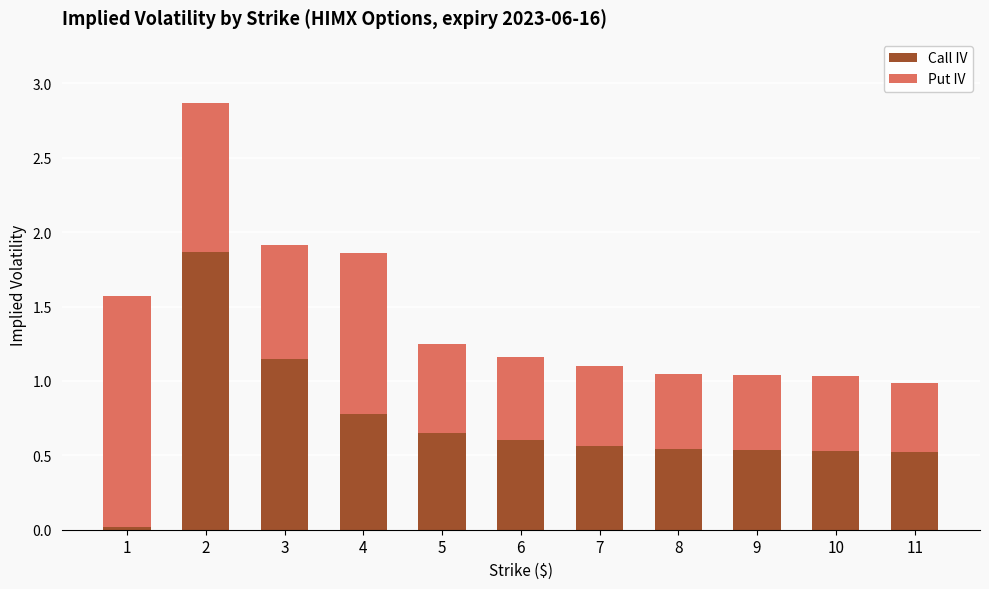

What is the sum of all Call IV values?

7.8